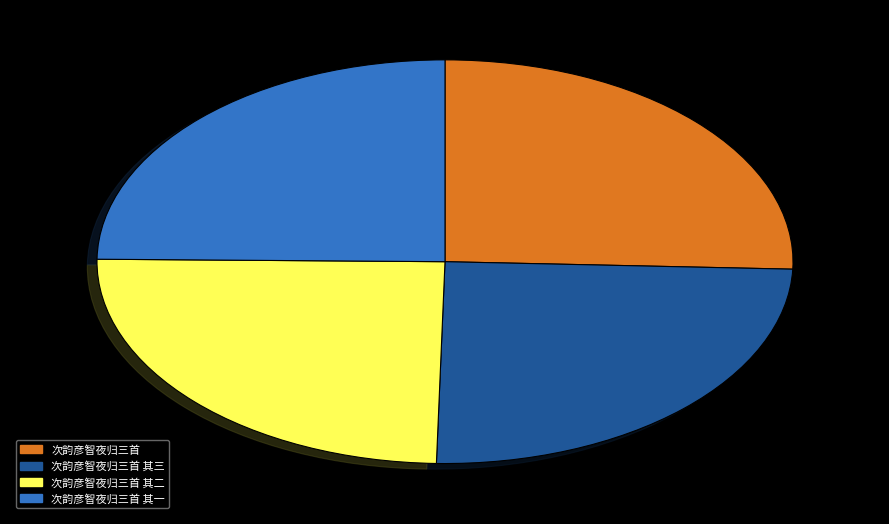

Does 次韵彦智夜归三首 其二 represent more than half of the total?

No